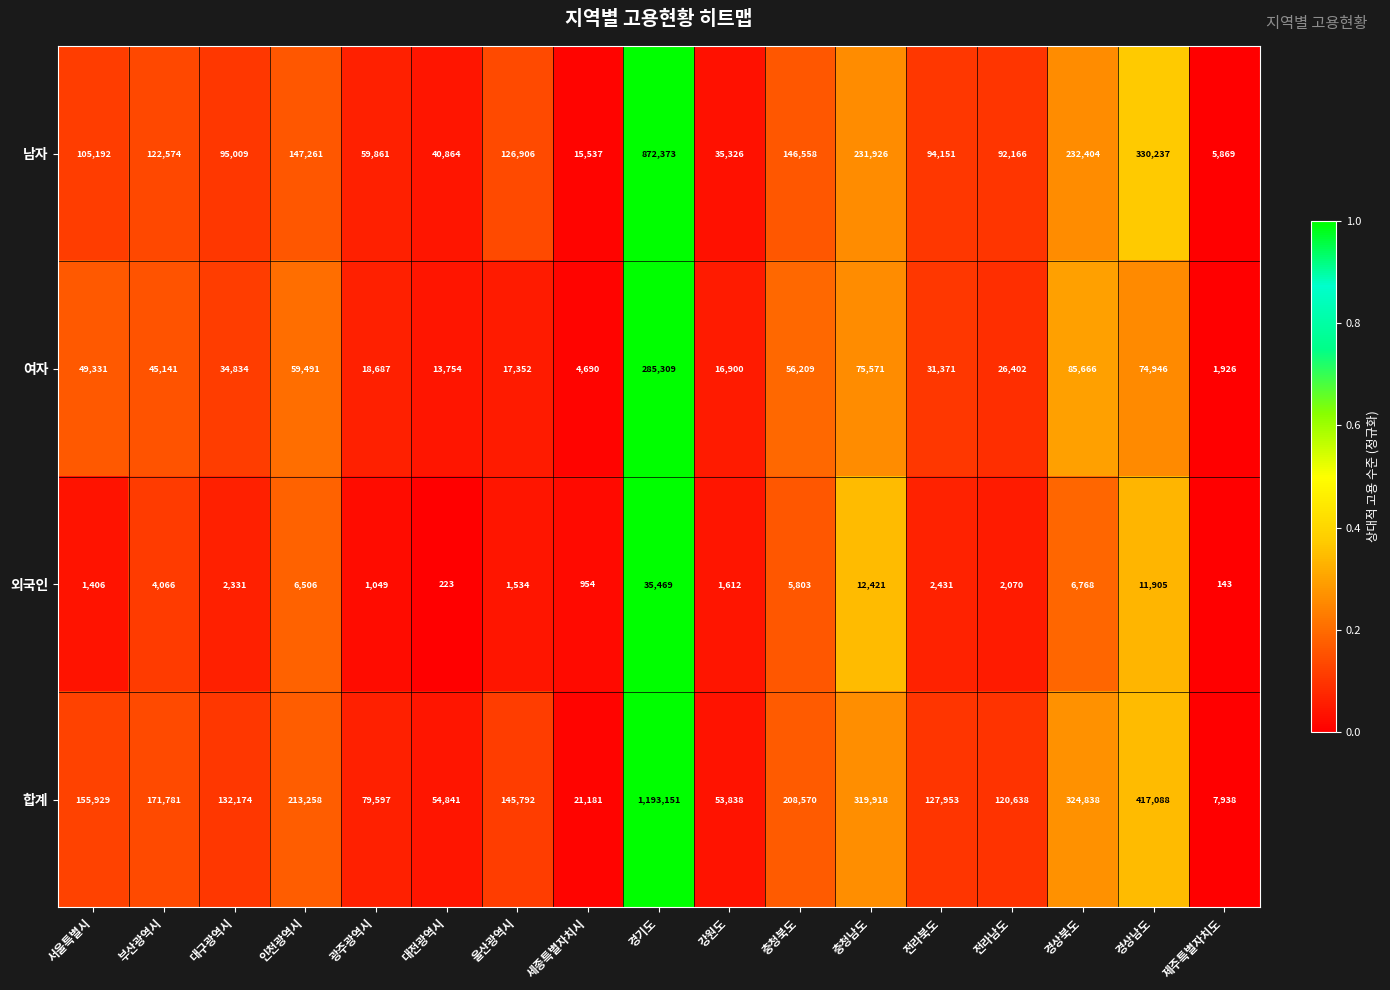

True or false: 여자 has a value of 49331 at 서울특별시.

True